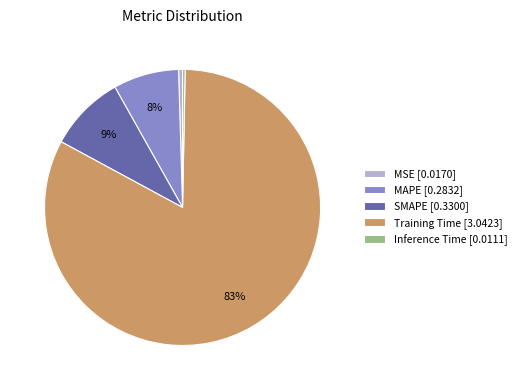

The Inference Time slice represents 0% of the pie. True or false?

True